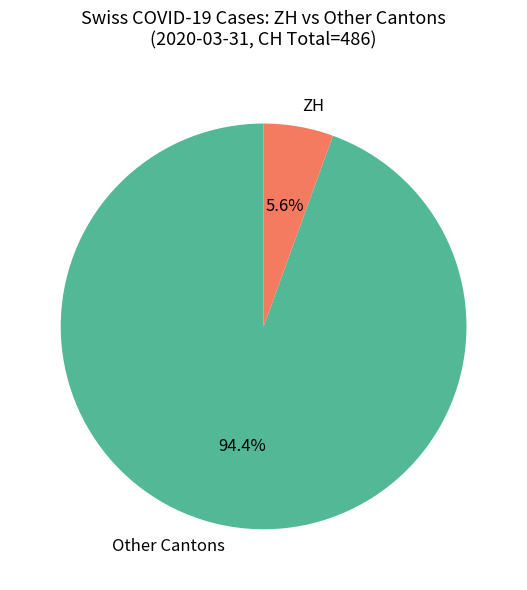

What portion of the pie excludes ZH?

94.4%